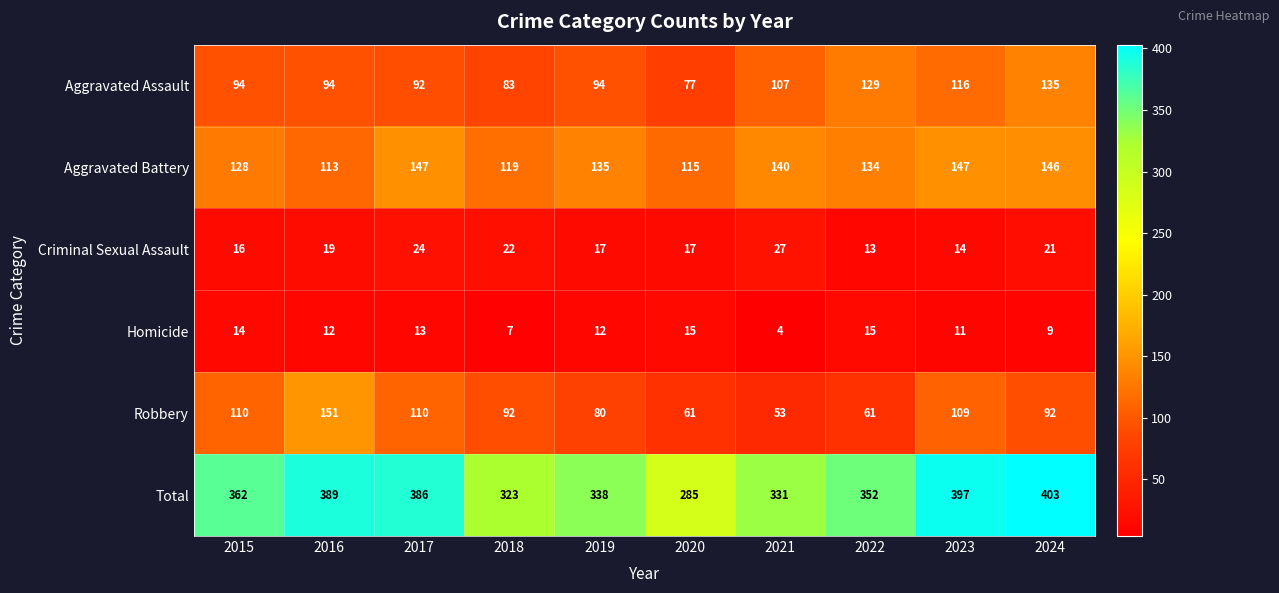

What is the sum of the Criminal Sexual Assault values at 2022 and 2024?

34